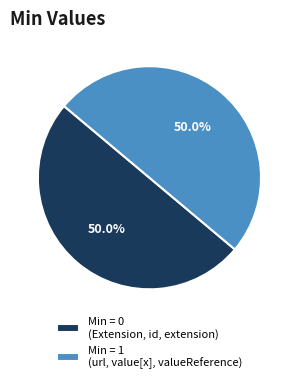

Approximately how many times larger is the value at Min = 1 (url, value[x], valueReference) compared to Min = 0 (Extension, id, extension)?

1.0